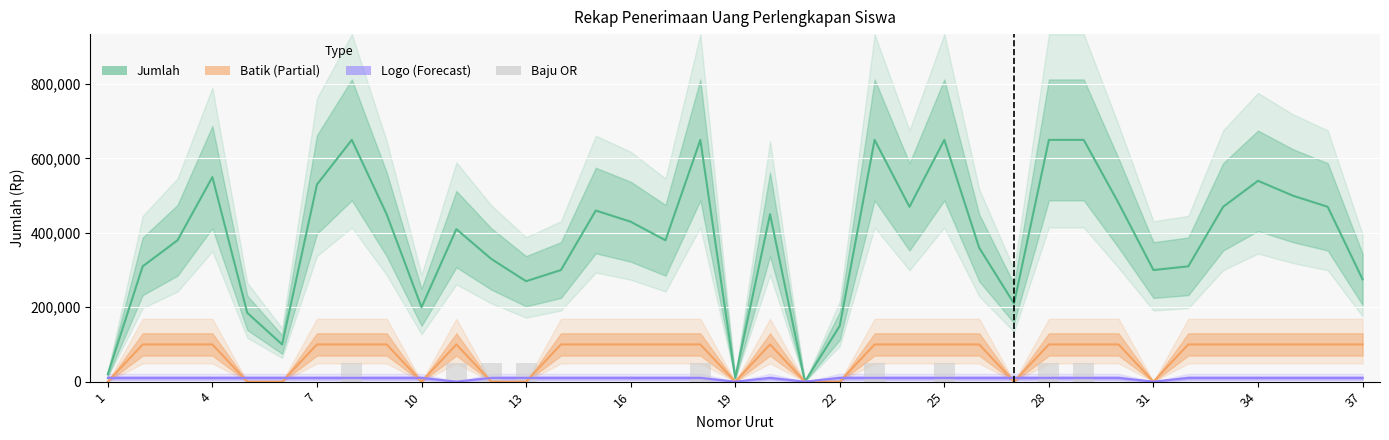

What is the maximum value for Logo (Forecast)?

10000